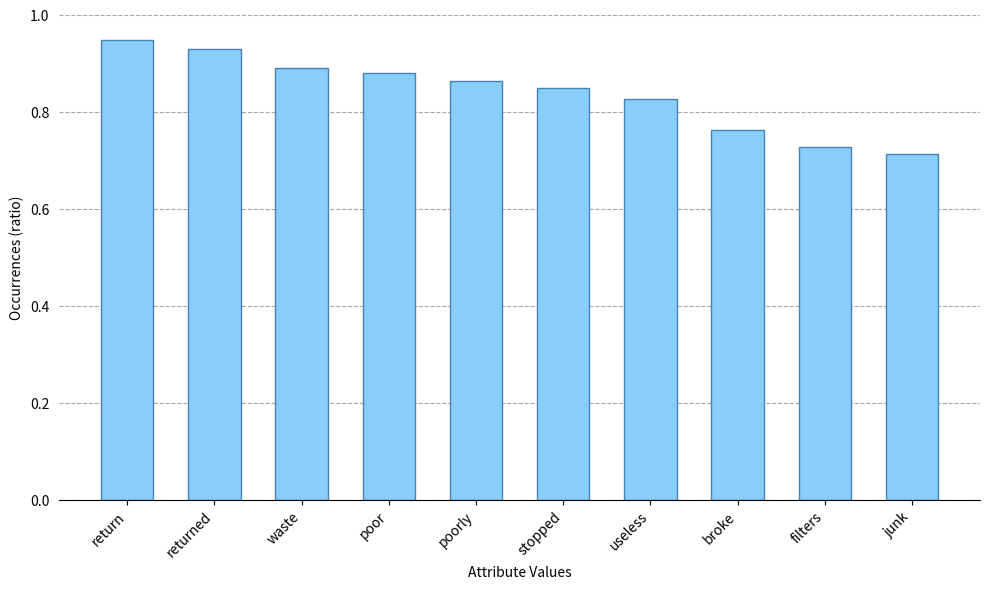

How many values are between 0 and 1?

10